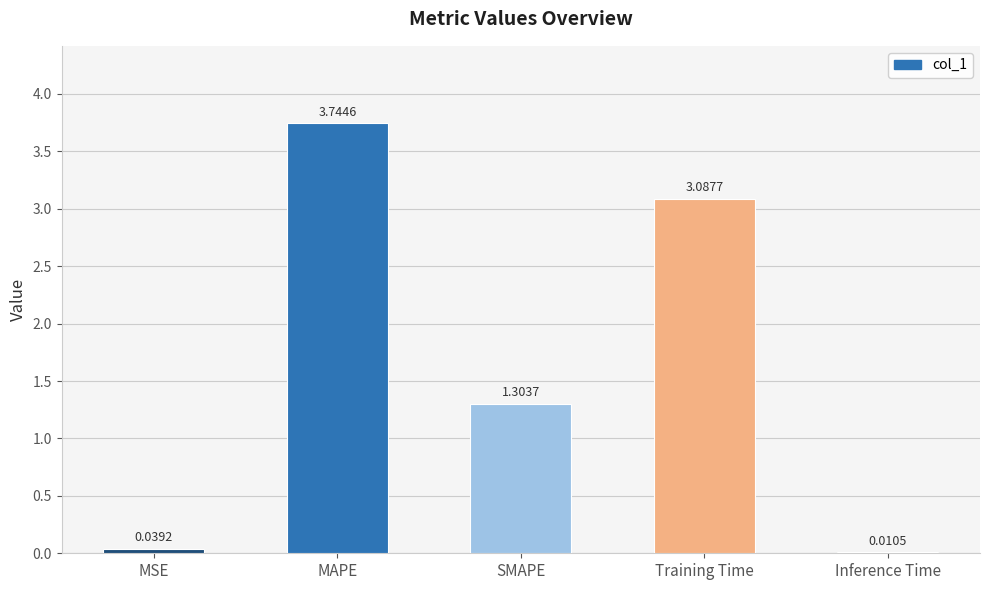

Which label corresponds to the largest value in the chart?

MAPE